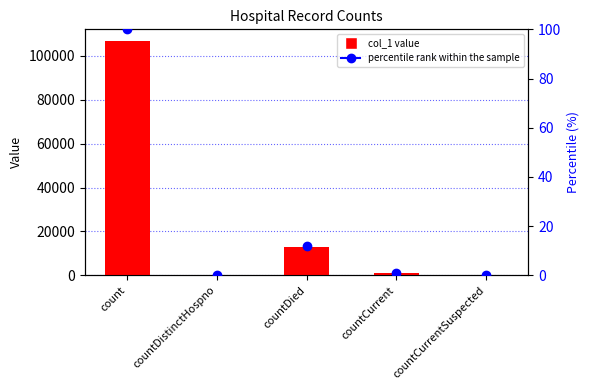

At how many categories does at least one series exceed 51606?

1